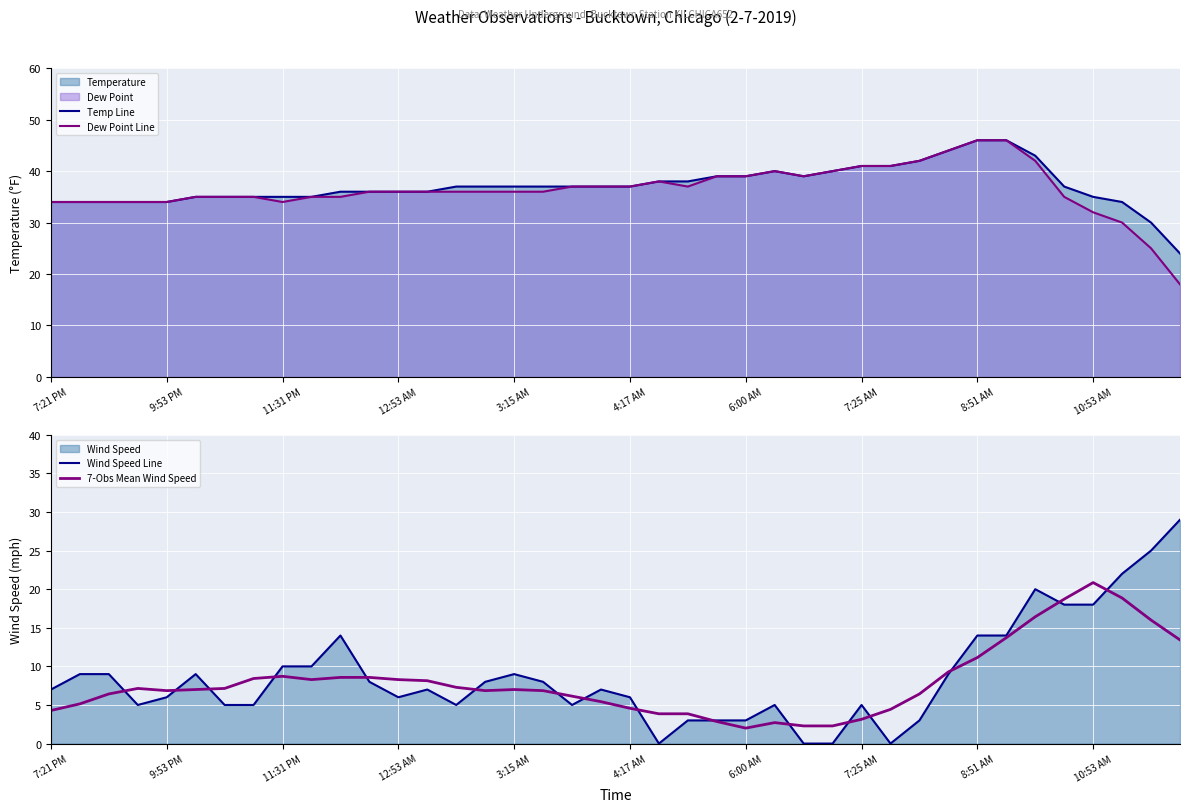

What is the minimum value for Temp Line?

24